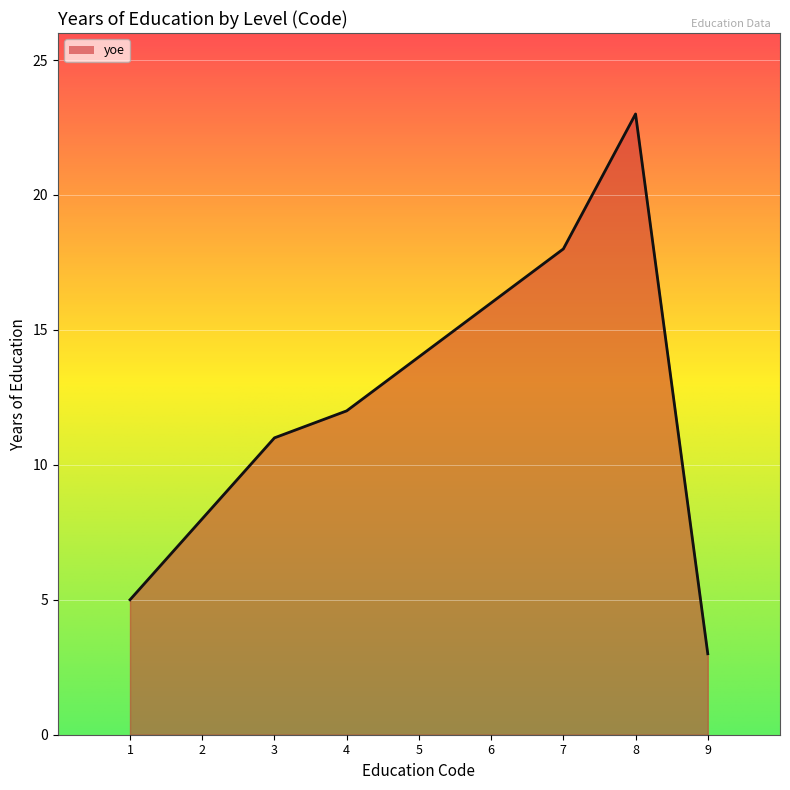

Reading right to left, transcribe all the data shown in this chart.

9=3	8=23	7=18	6=16	5=14	4=12	3=11	2=8	1=5